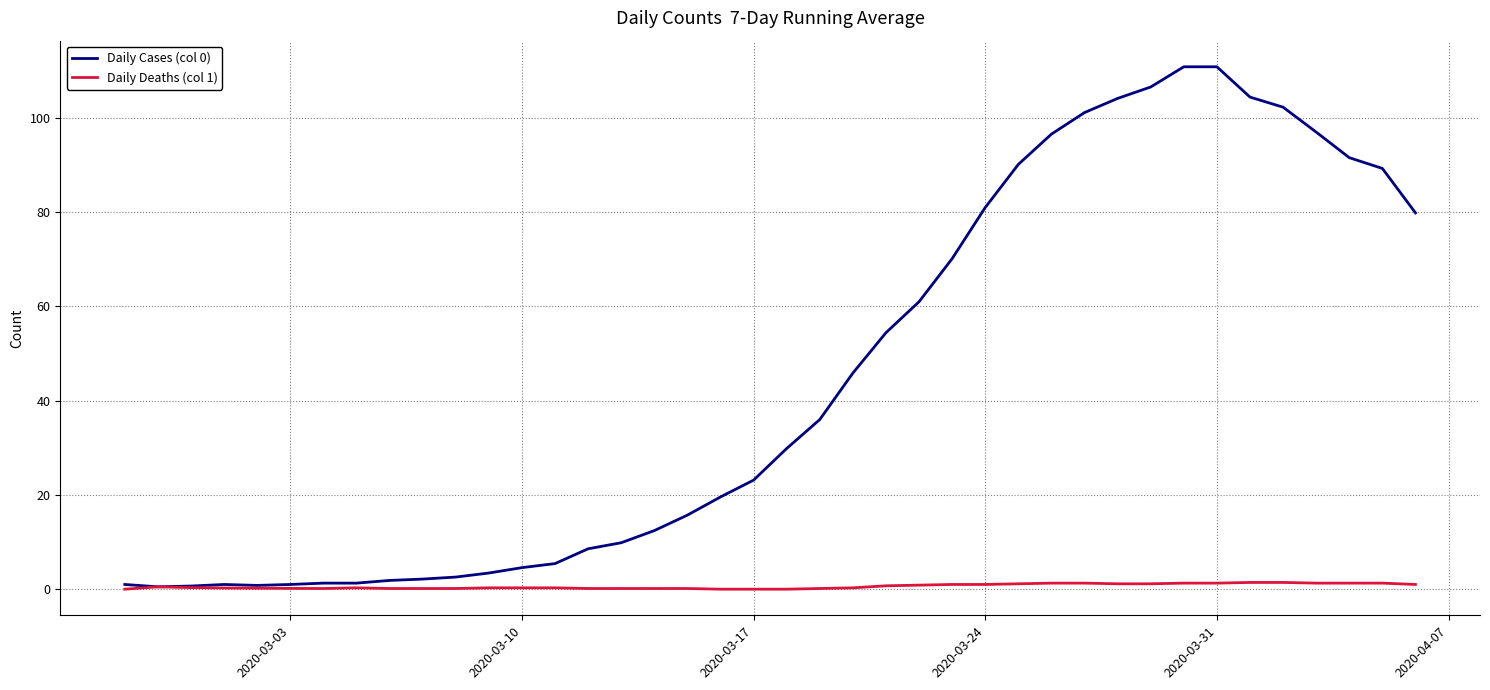

Which series has the widest spread of values?

Daily Cases (col 0)